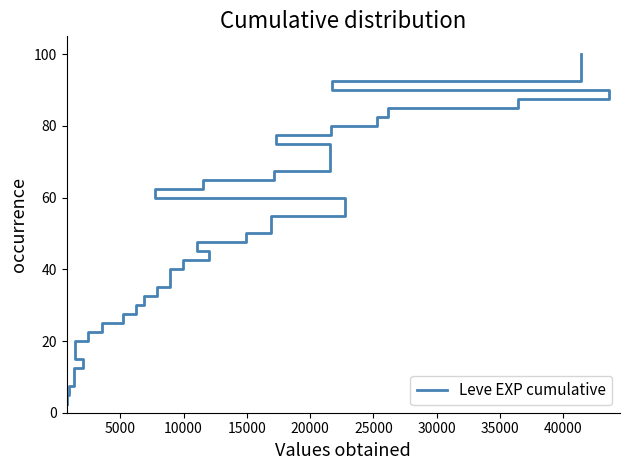

What is the label of the 37th point from the right?

15000